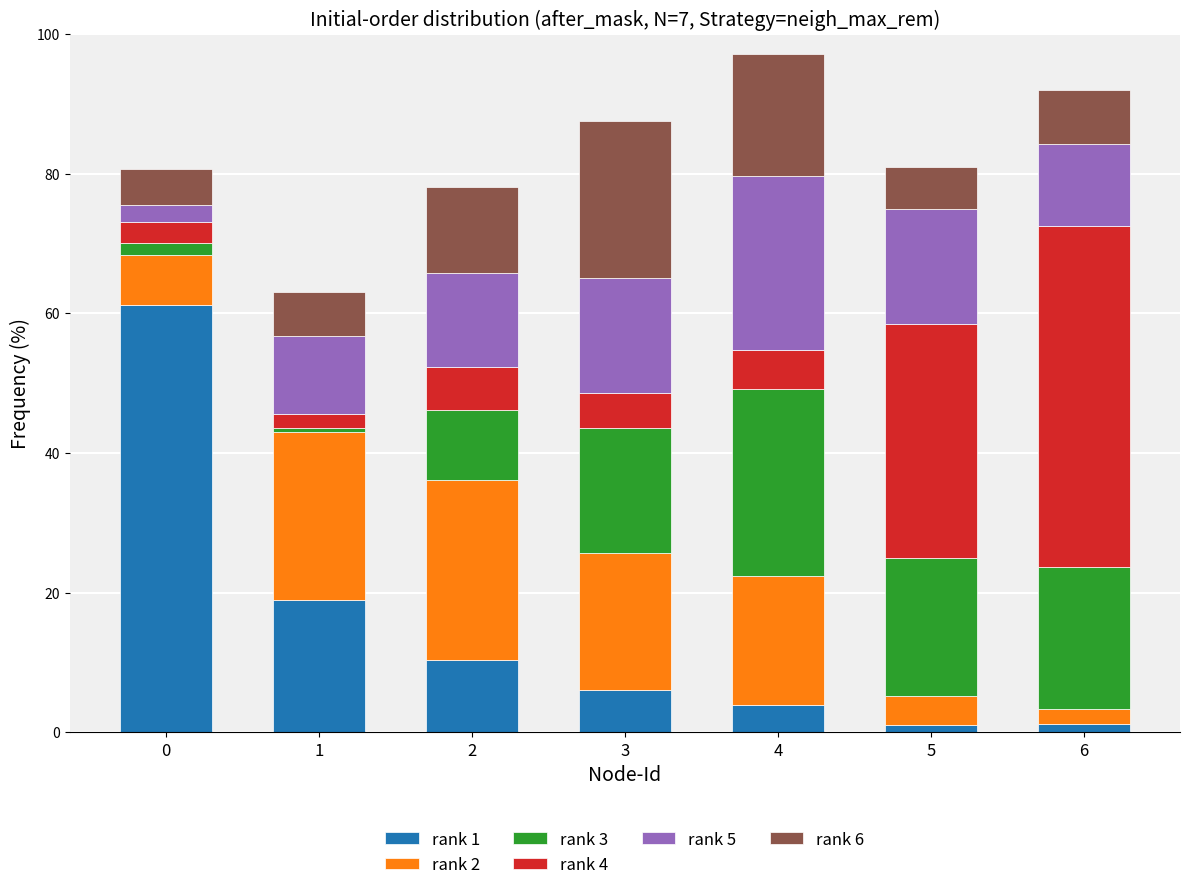

Which has a higher value, 4 or 3?

3